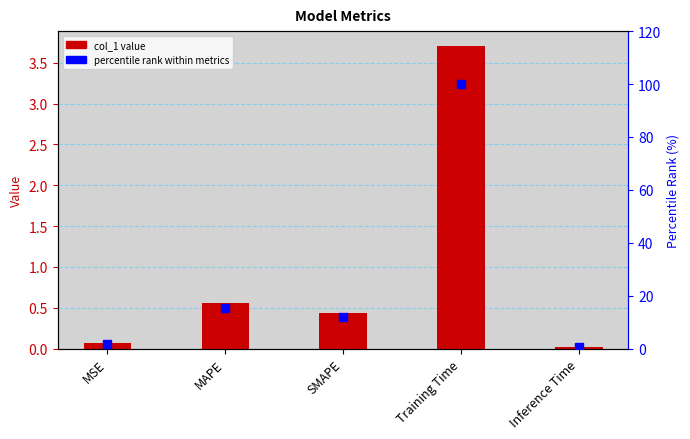

What value does the percentile rank series have at MSE?

1.8